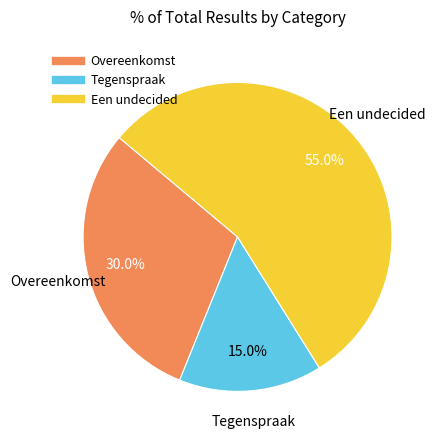

Rank the categories by value from lowest to highest.

Tegenspraak, Overeenkomst, Een undecided